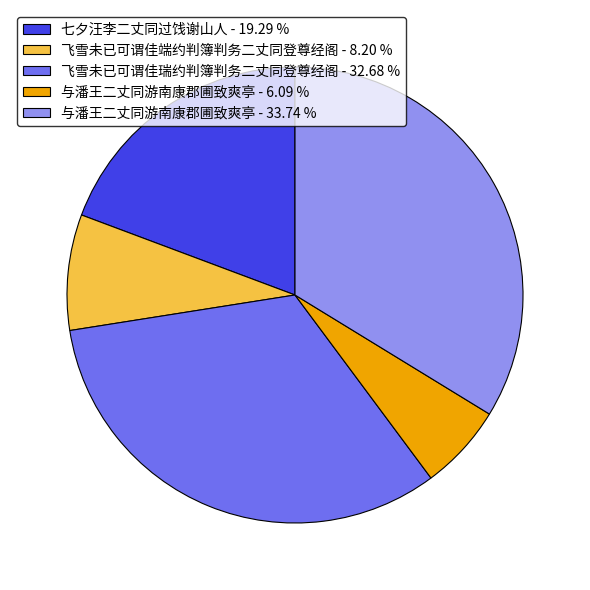

Is there any slice that represents more than half of the pie?

No